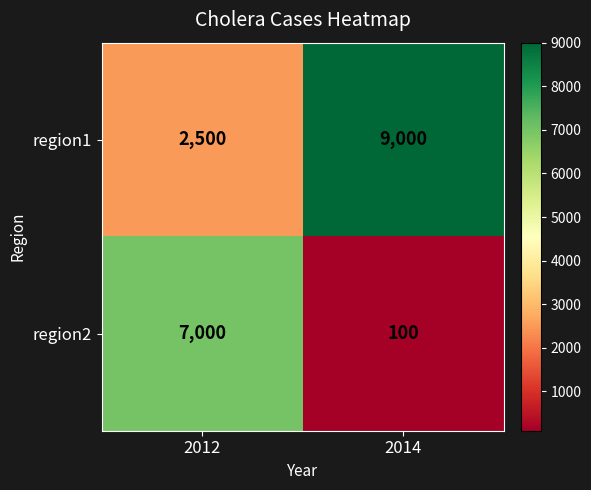

How many data points in region1 are less than 9000?

1